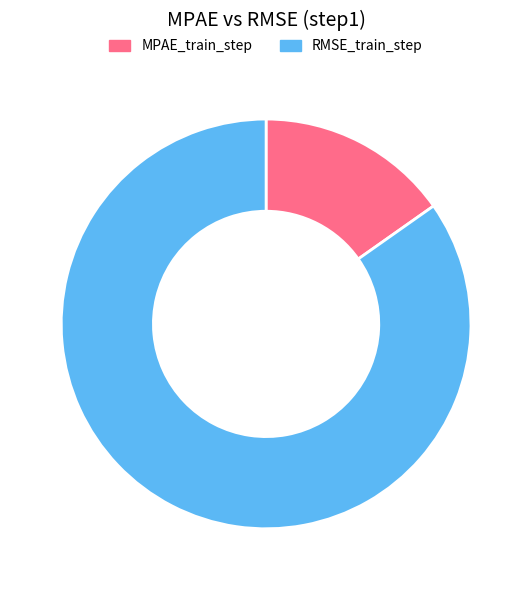

How many slices are in this pie chart?

2